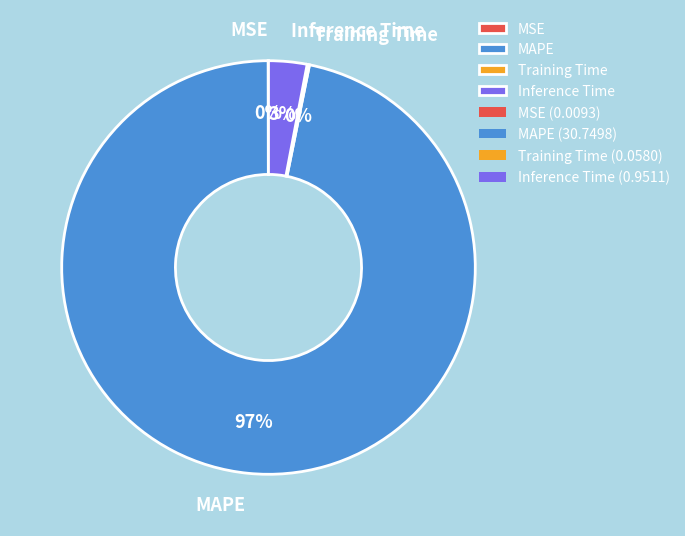

Between MAPE and Inference Time, which is larger?

MAPE